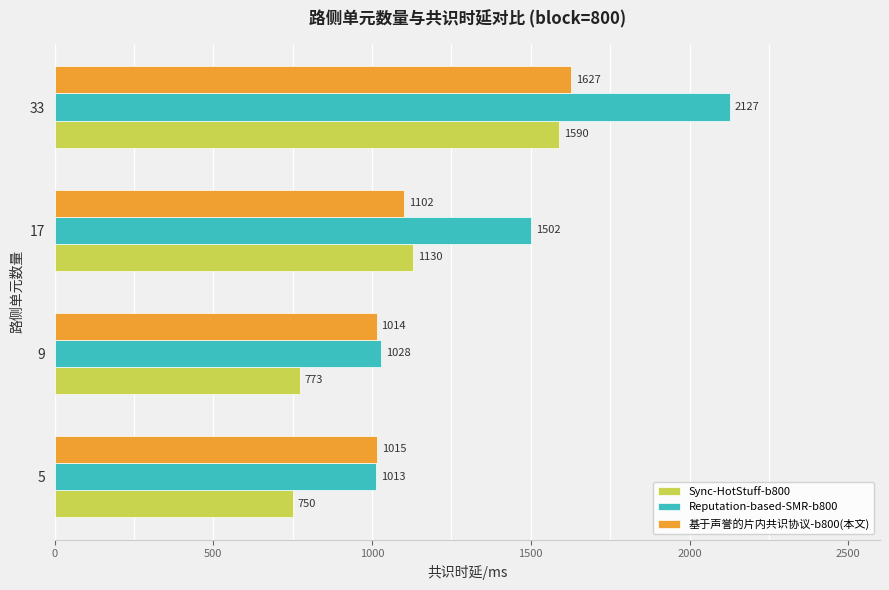

What is the minimum value shown in the chart?

750.0